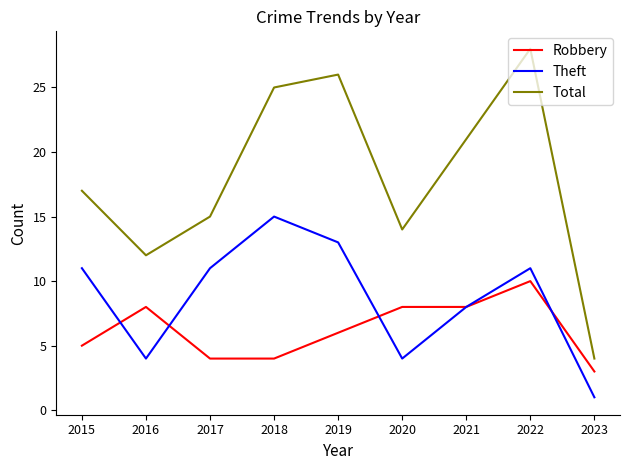

How many lines are shown in the chart?

3